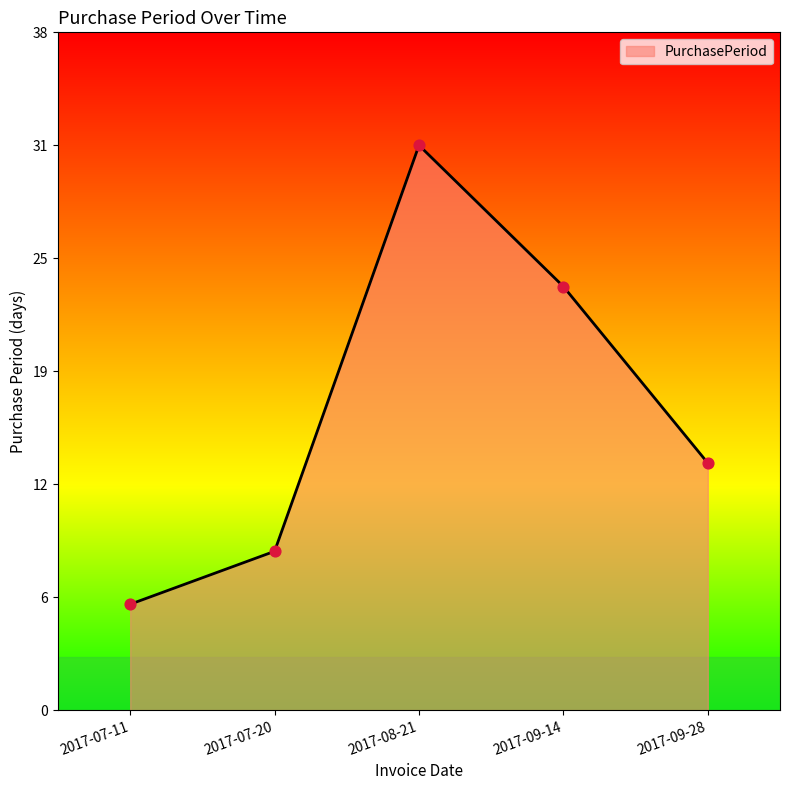

Does the chart have visible grid lines?

No